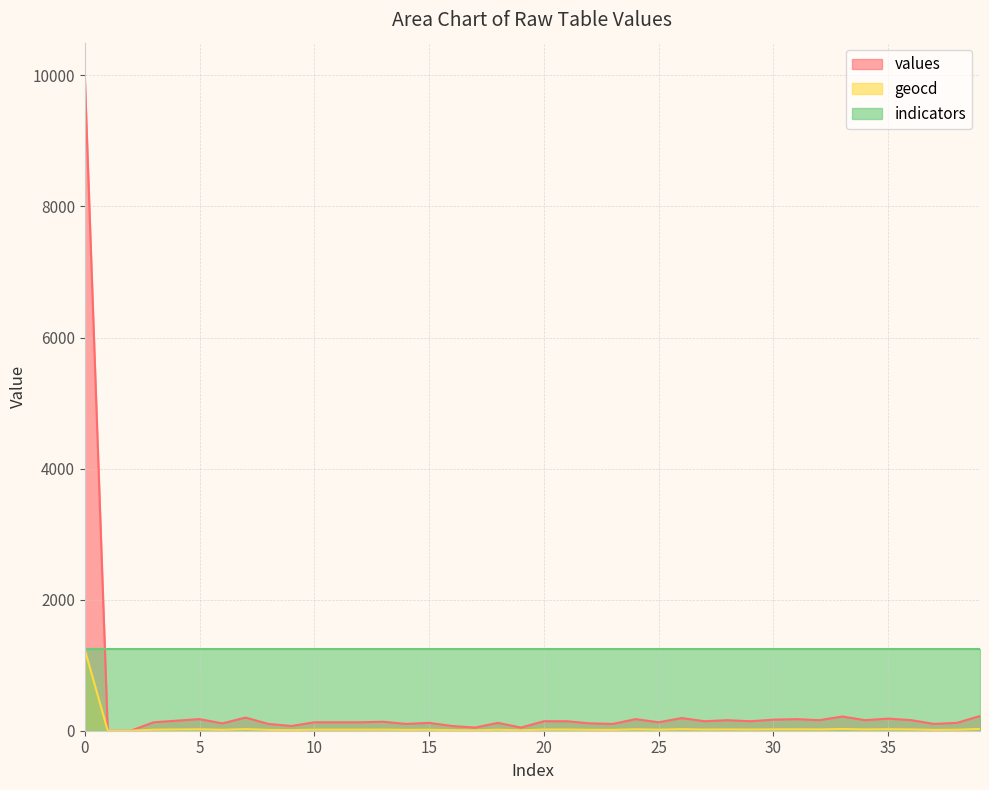

True or false: geocd has more than 0 interior local peaks.

True